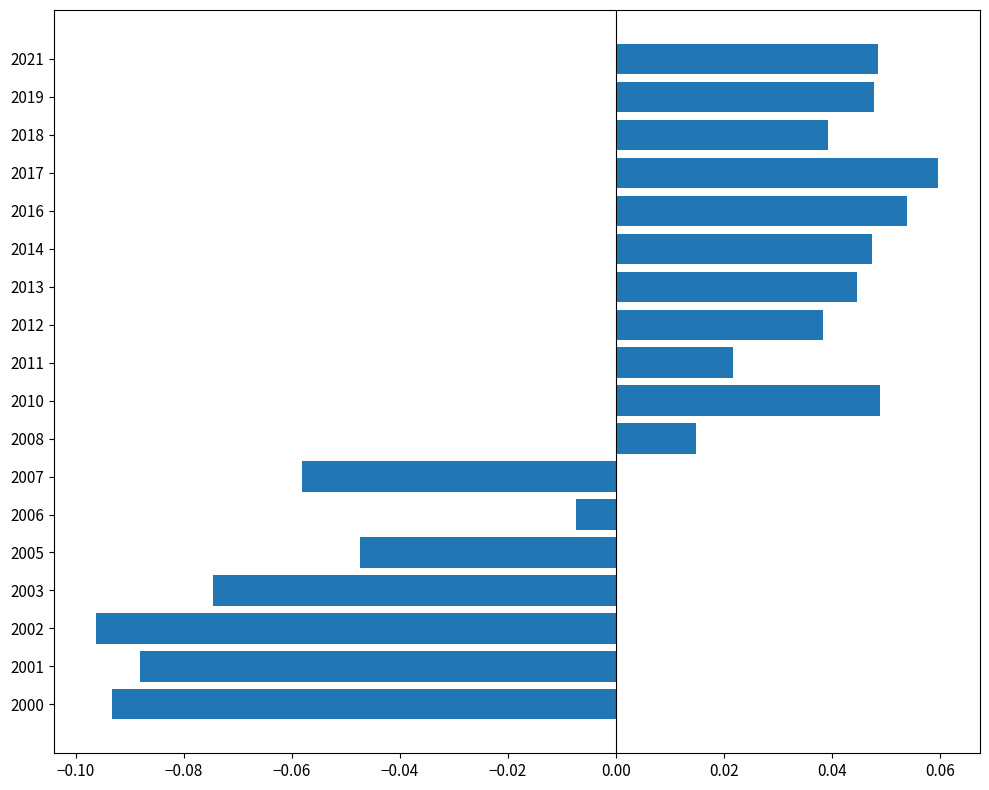

The value at 2005 is -0.1. True or false?

False